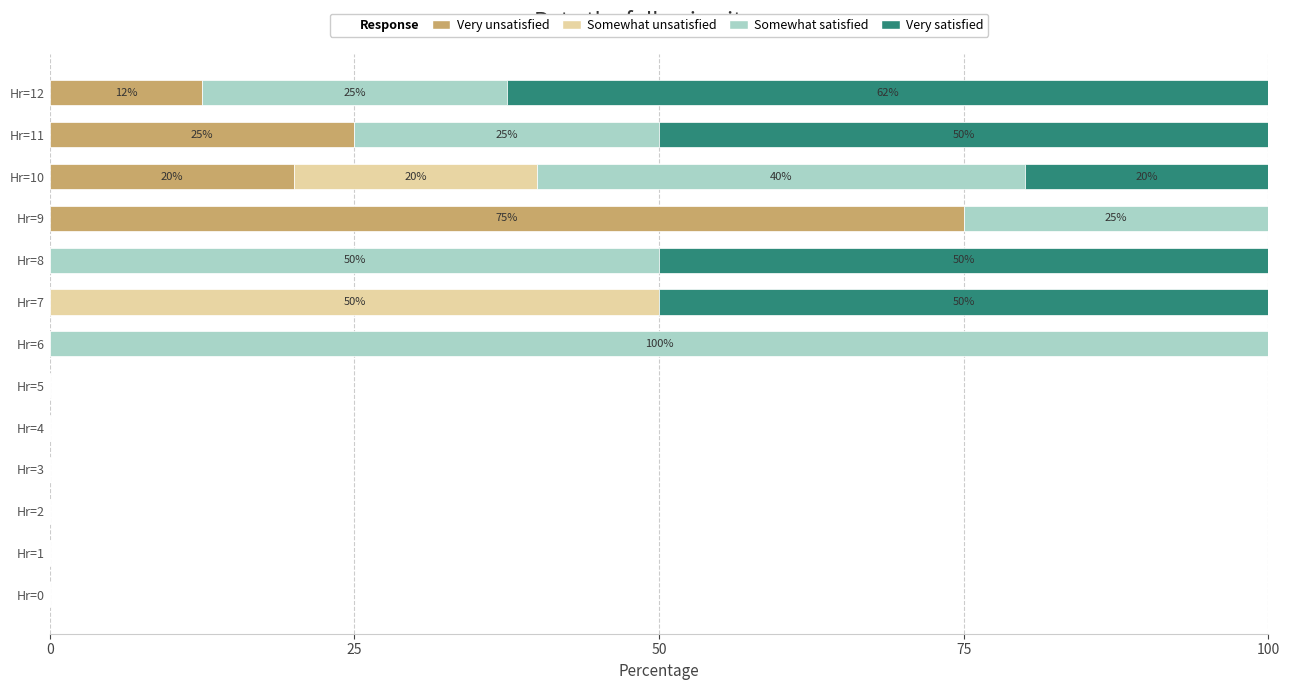

The value of Very unsatisfied at Hr=5 is 0.0. True or false?

True